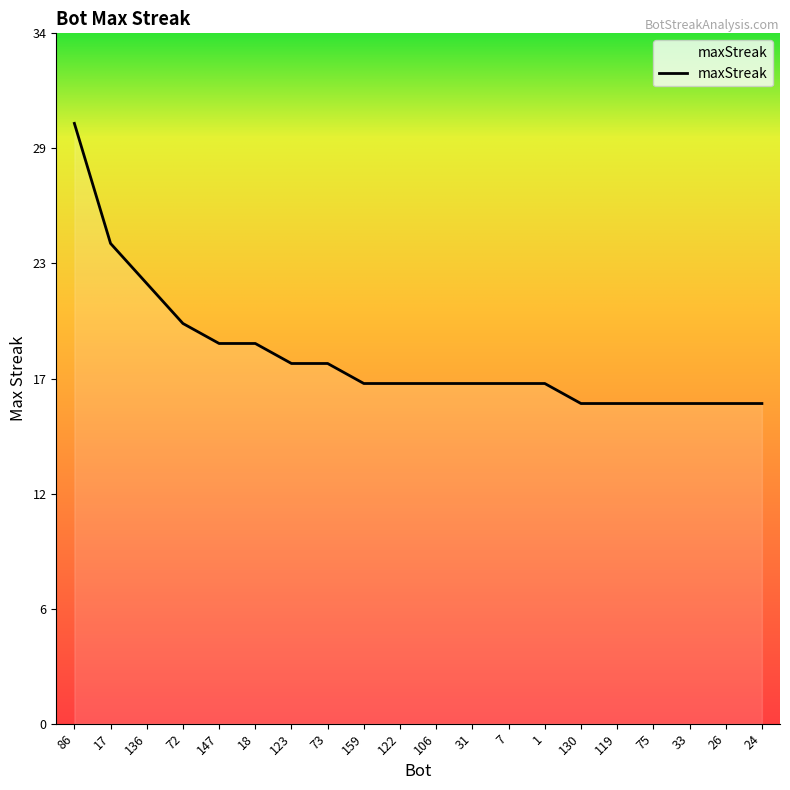

Does the chart display data point markers on the line(s)?

No